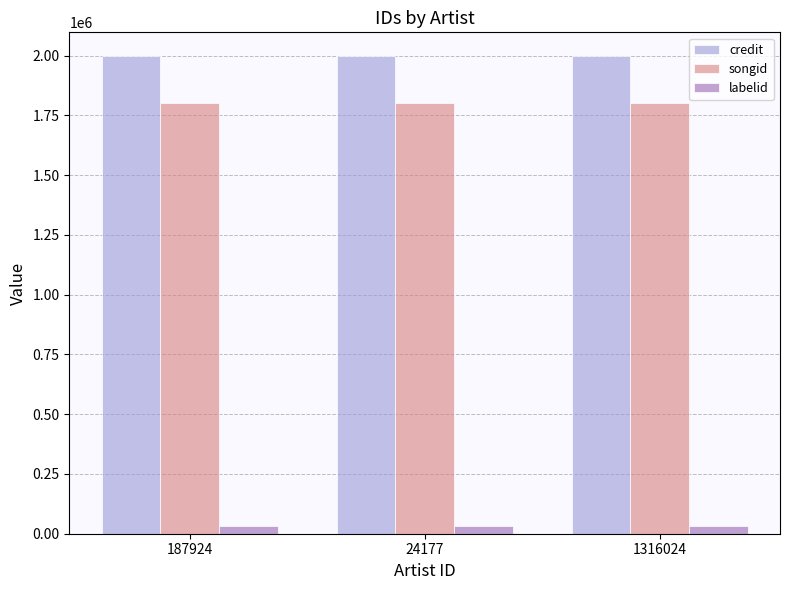

The value of songid at 24177 is 1803932. True or false?

True